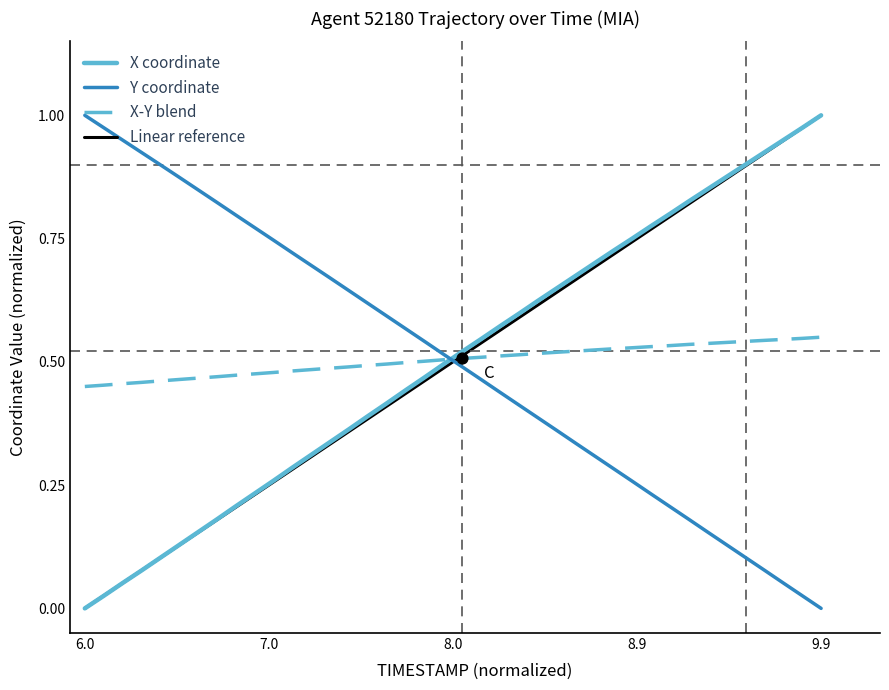

How many times do X coordinate and Y coordinate cross each other?

1